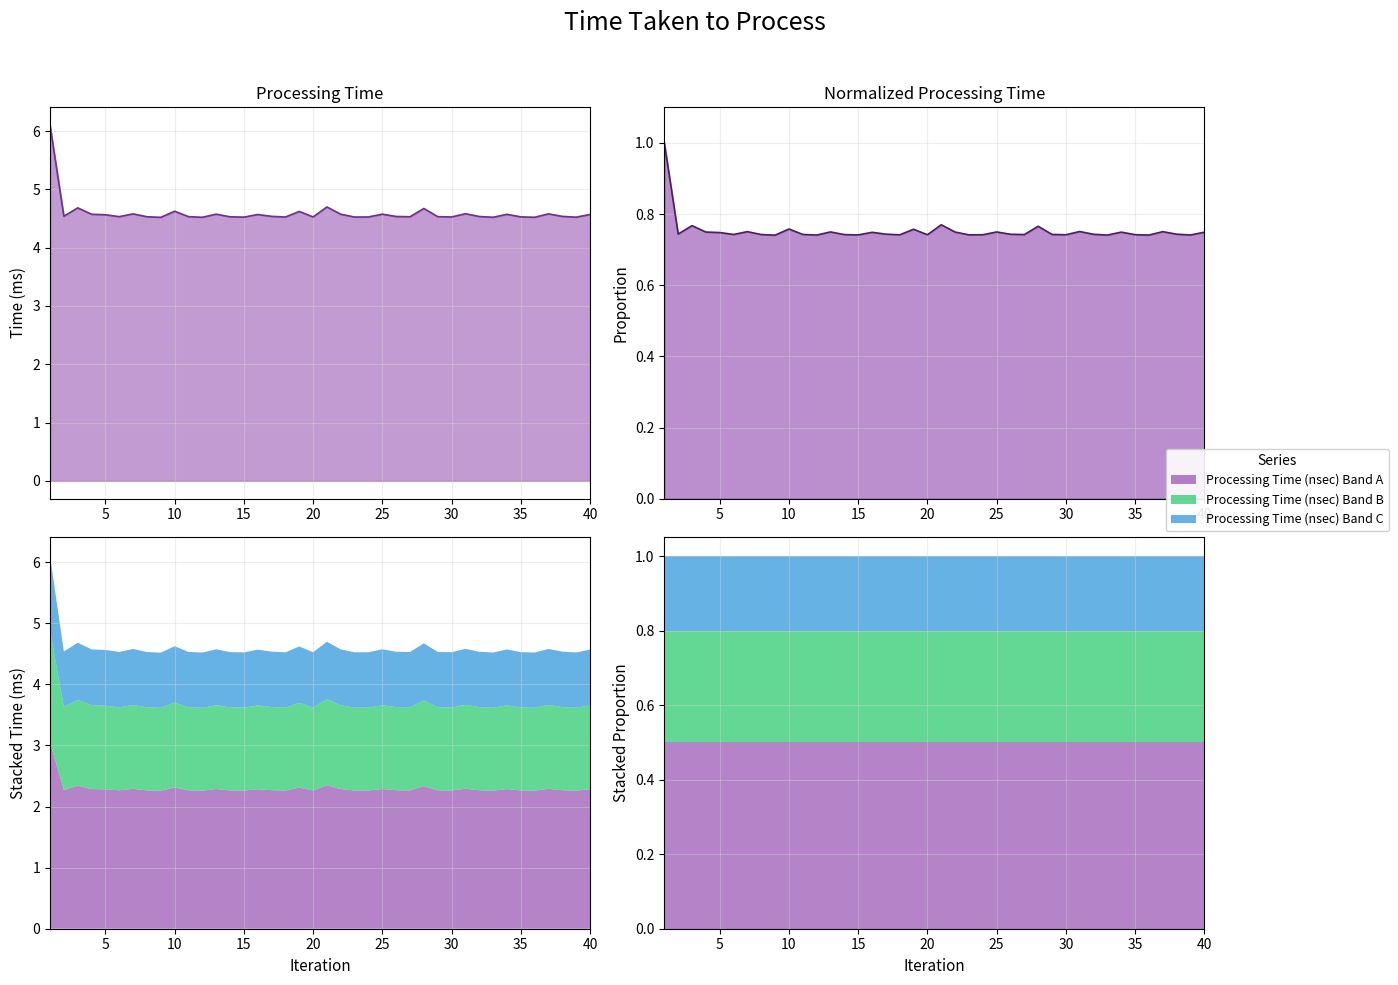

What is the minimum value shown in the chart?

4.5